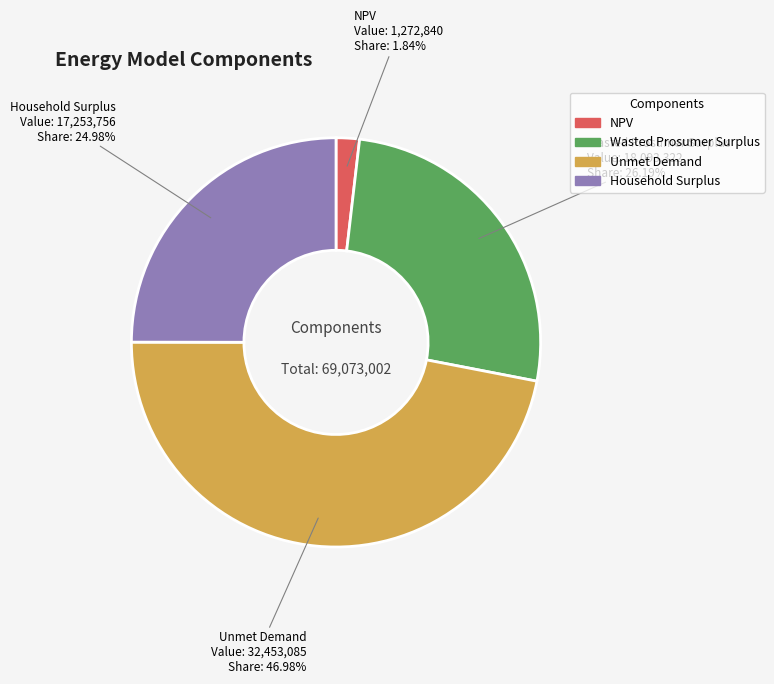

To the nearest percent, what percentage of the pie is Wasted Prosumer Surplus?

26%